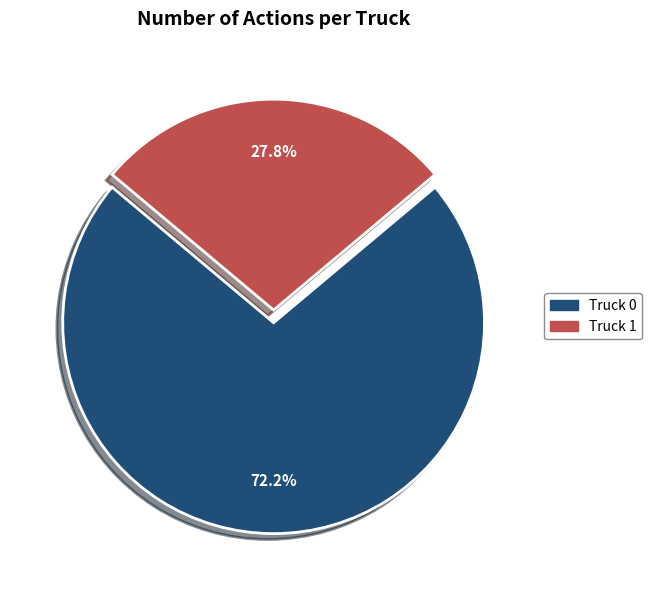

Which category accounts for the majority?

Truck 0